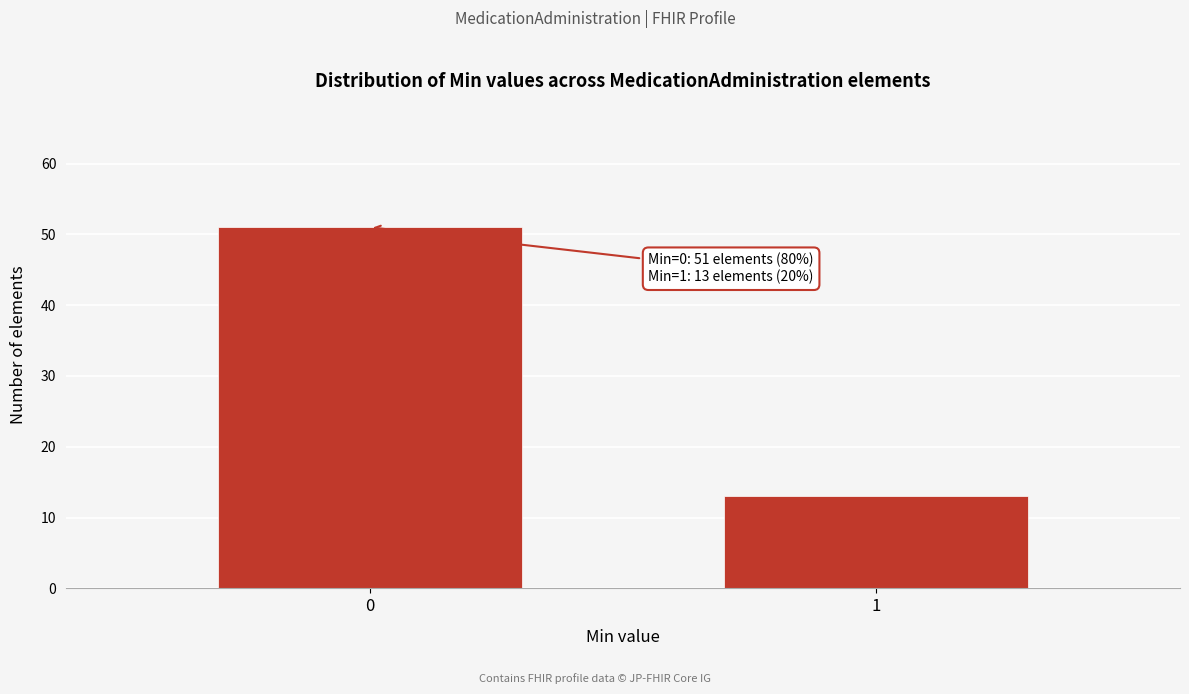

Reading left to right, what are all the values shown in this chart?

0=51	1=13